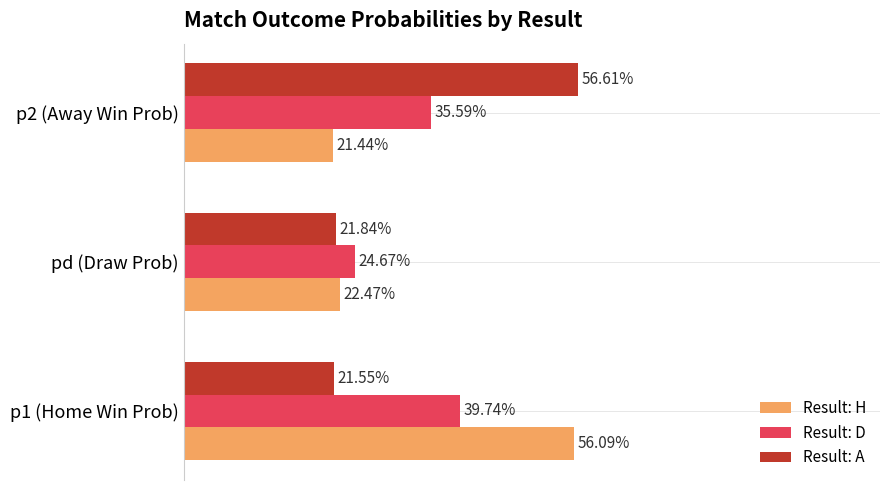

What are all the series names shown in the legend?

Result: H, Result: D, Result: A